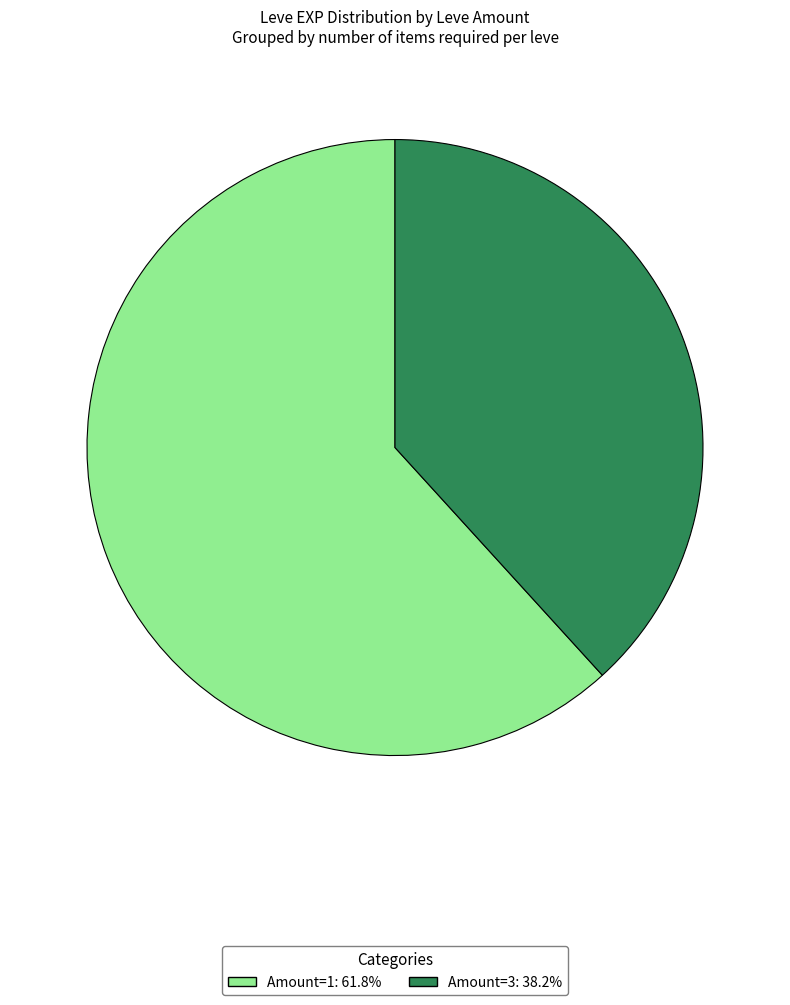

What is the ratio of the value at Amount=3: 38.2% to the value at Amount=1: 61.8%?

0.6